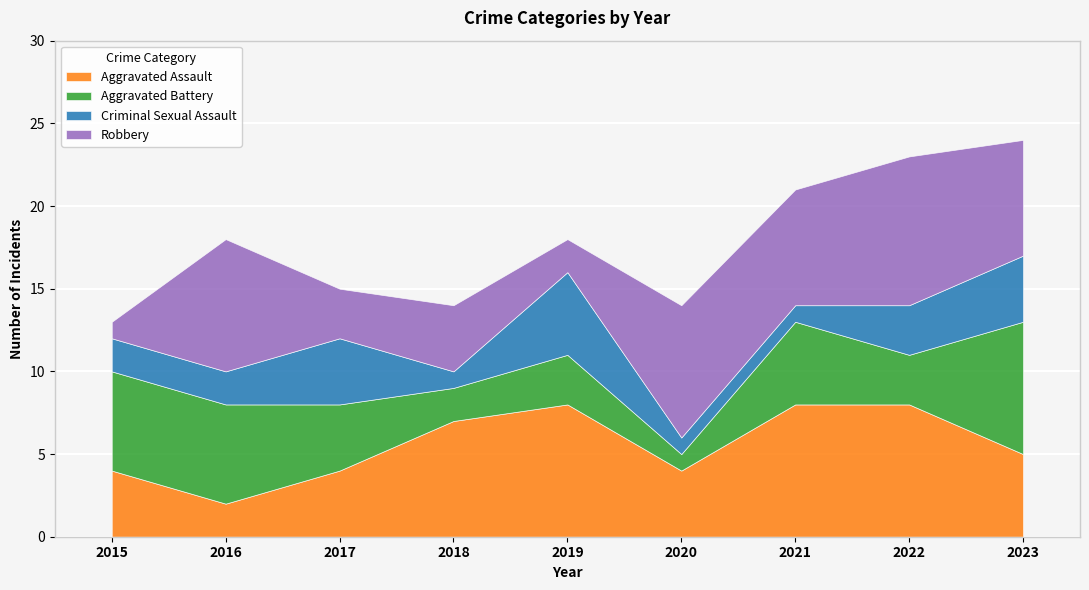

The Aggravated Assault series shows 8 at 2019. True or false?

True